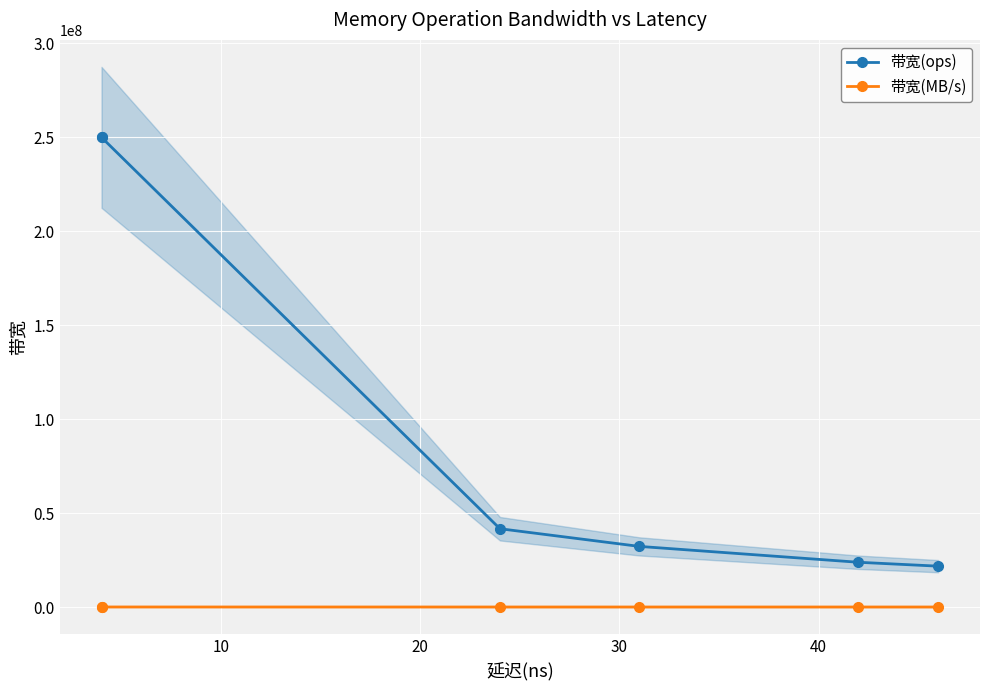

How many data points in 带宽(ops) are above 41666666?

2